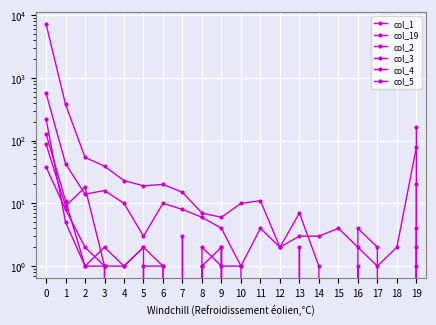

Reading left to right, transcribe all the data shown in this chart.

col_1: 7244	378	54	39	23	19	20	15	7	6	10	11	2	3	3	4	2	1	2	78
col_19: 571	43	14	16	10	3	10	8	6	4	1	4	2	7	1	0	4	2	0	166
col_2: 224	5	1	2	1	2	1	0	1	0	0	0	0	0	0	0	0	0	0	20
col_3: 129	11	1	1	0	0	0	3	0	2	0	0	0	2	0	0	0	0	0	2
col_4: 88	9	18	1	0	1	1	0	1	2	0	0	0	0	0	0	0	0	0	1
col_5: 38	8	2	1	1	2	0	0	2	1	1	0	0	0	0	0	1	0	0	4